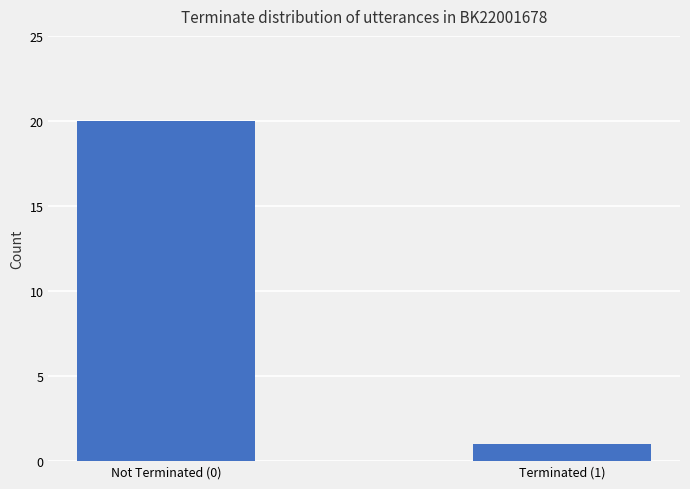

How many data points does each series have?

2